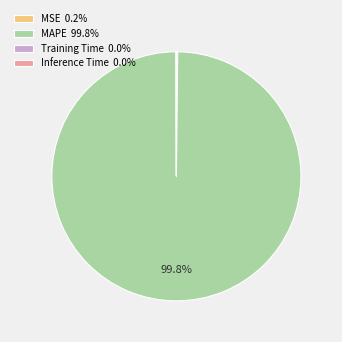

Is MAPE 99.8% the majority of the pie?

Yes